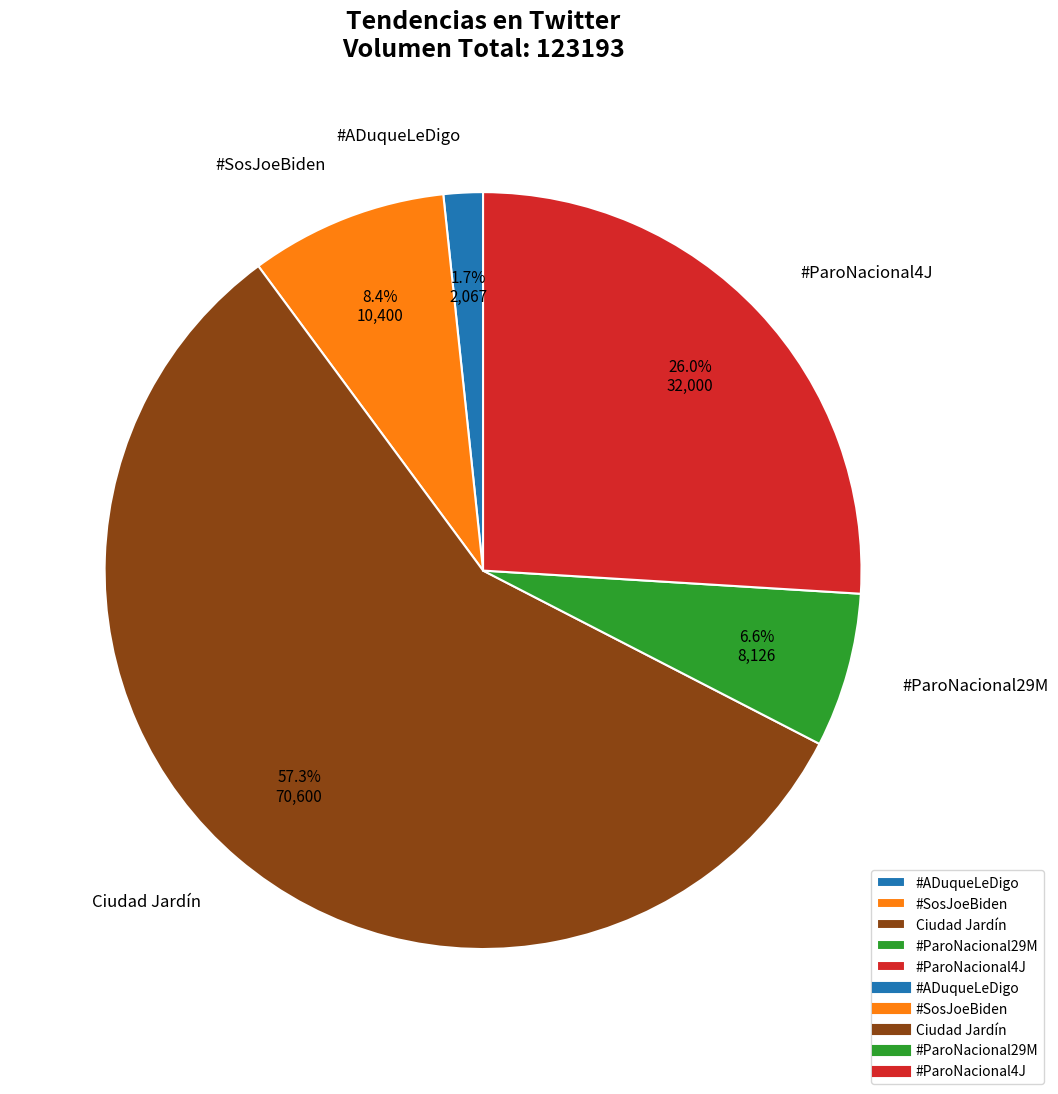

Between #SosJoeBiden and Ciudad Jardín, which is larger?

Ciudad Jardín